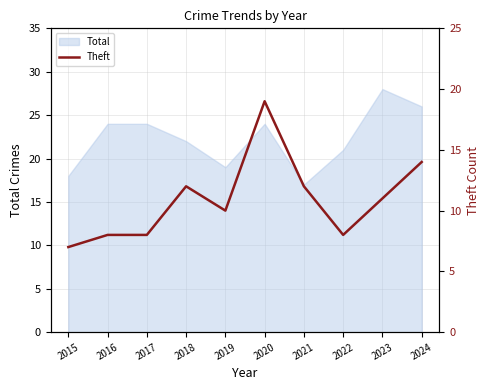

True or false: Total has a value of 26 at 2024.

True